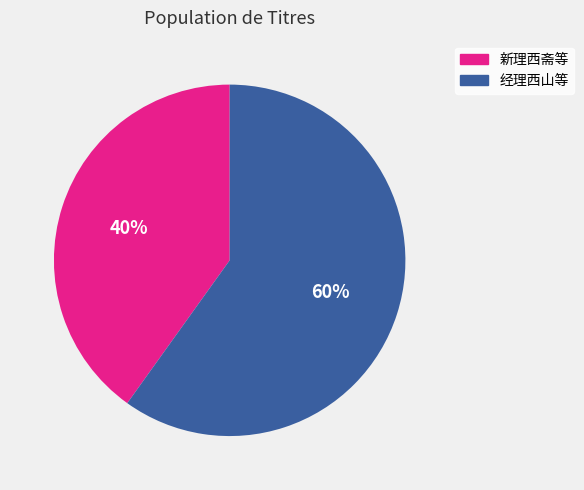

Does any single category account for the majority?

Yes